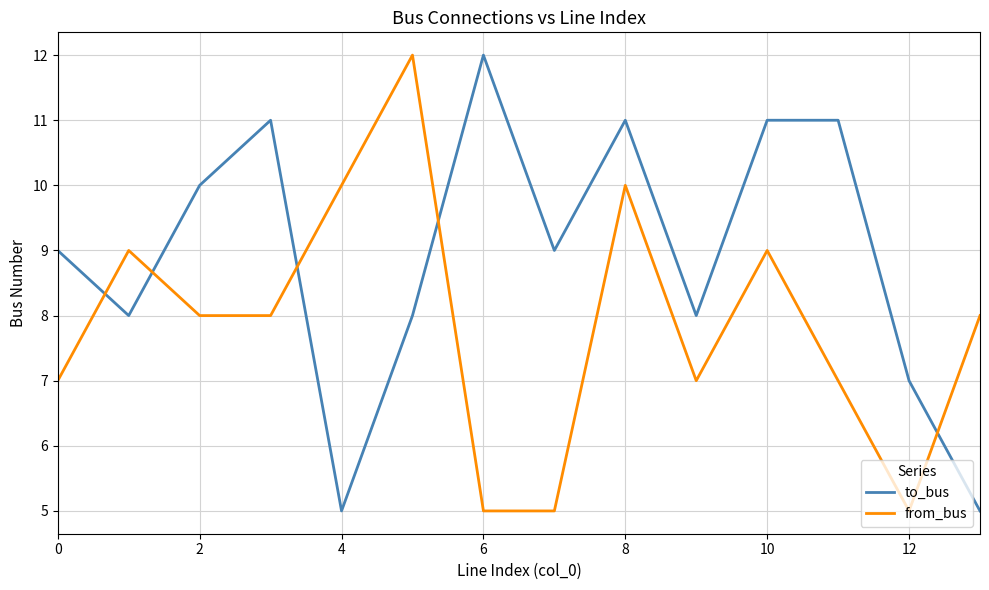

How many intersections are there between to_bus and from_bus?

5